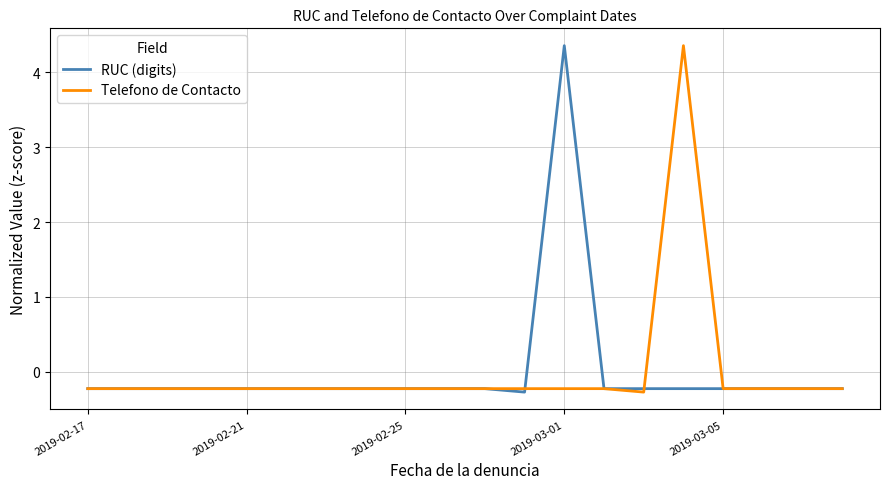

Reading left to right, transcribe all the data shown in this chart.

RUC (digits): -0.2	-0.2	-0.2	-0.2	-0.2	-0.2	-0.2	-0.2	-0.2	-0.2	-0.2	-0.3	4.4	-0.2	-0.2	-0.2	-0.2	-0.2	-0.2	-0.2
Telefono de Contacto: -0.2	-0.2	-0.2	-0.2	-0.2	-0.2	-0.2	-0.2	-0.2	-0.2	-0.2	-0.2	-0.2	-0.2	-0.3	4.4	-0.2	-0.2	-0.2	-0.2